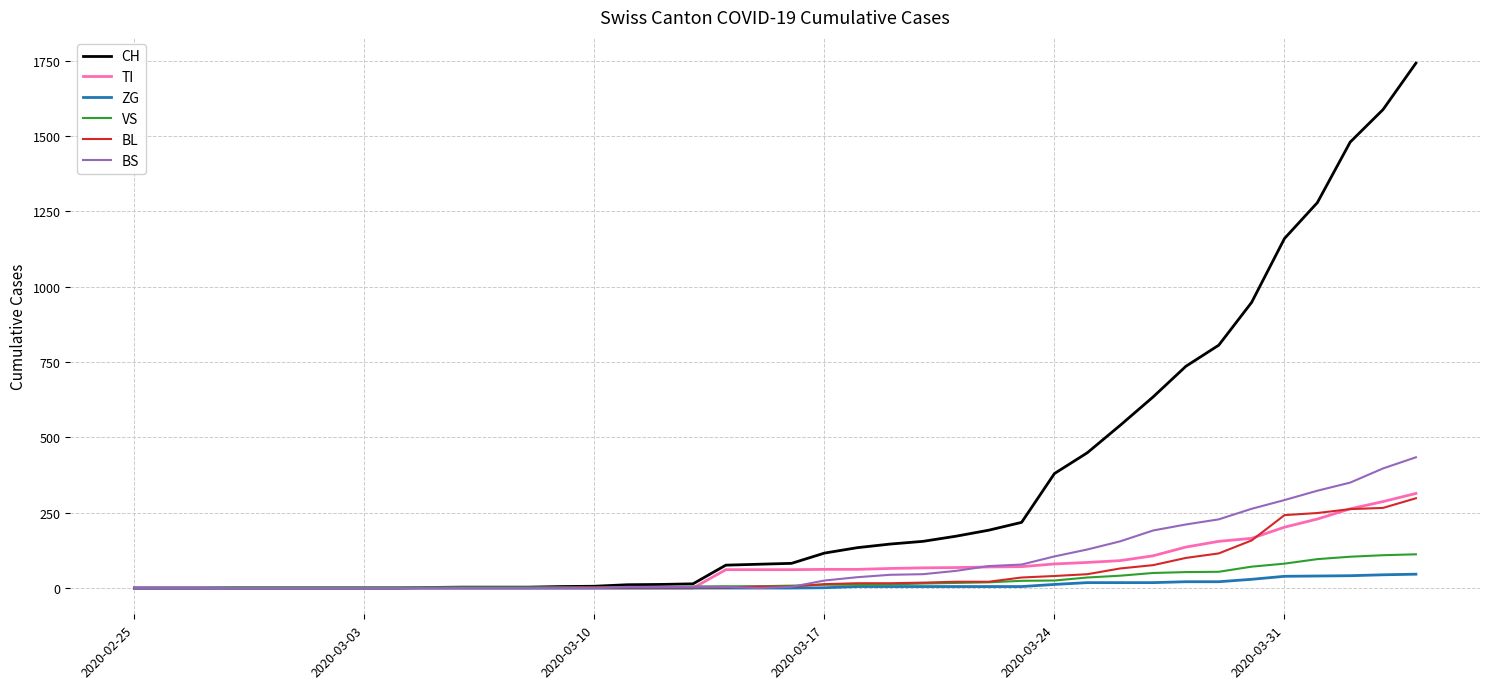

Which series has the largest total across all categories?

CH